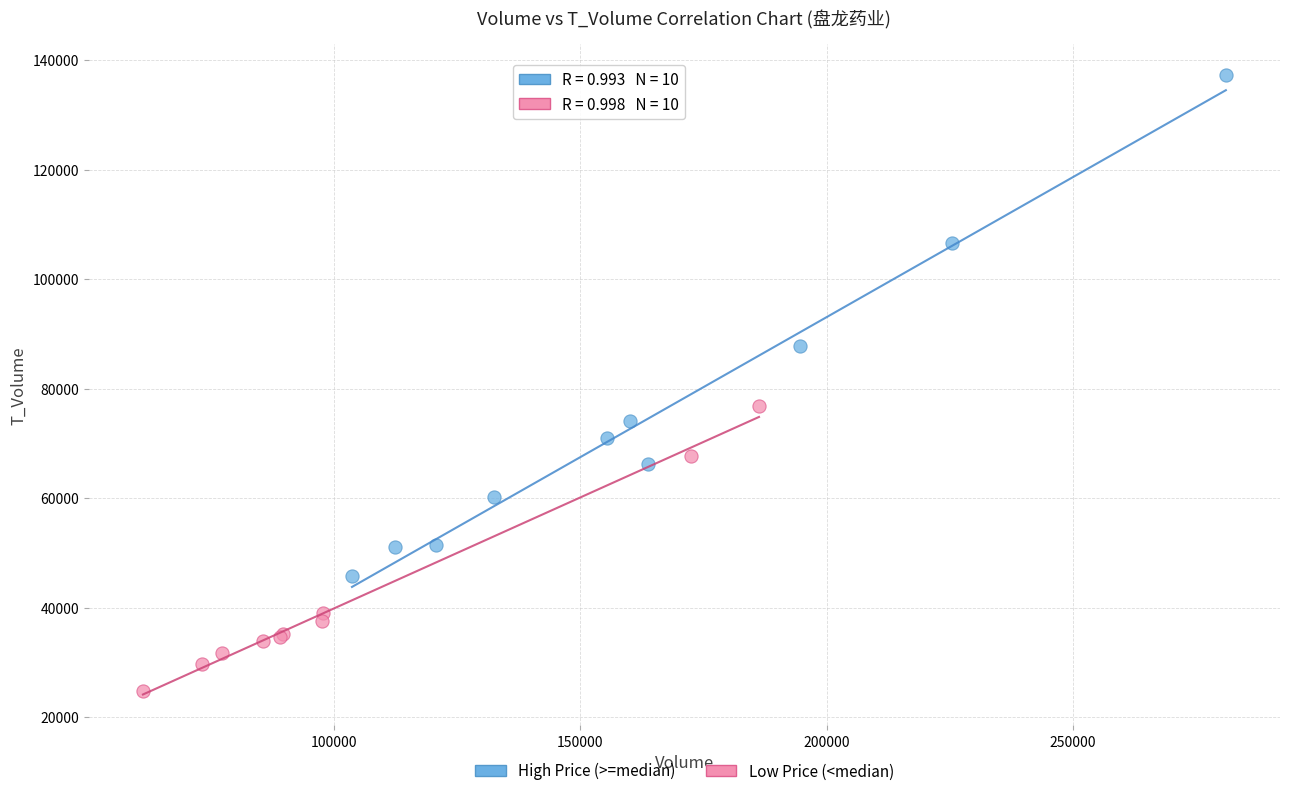

Which series contains the lowest Y value?

Low Price (<median)